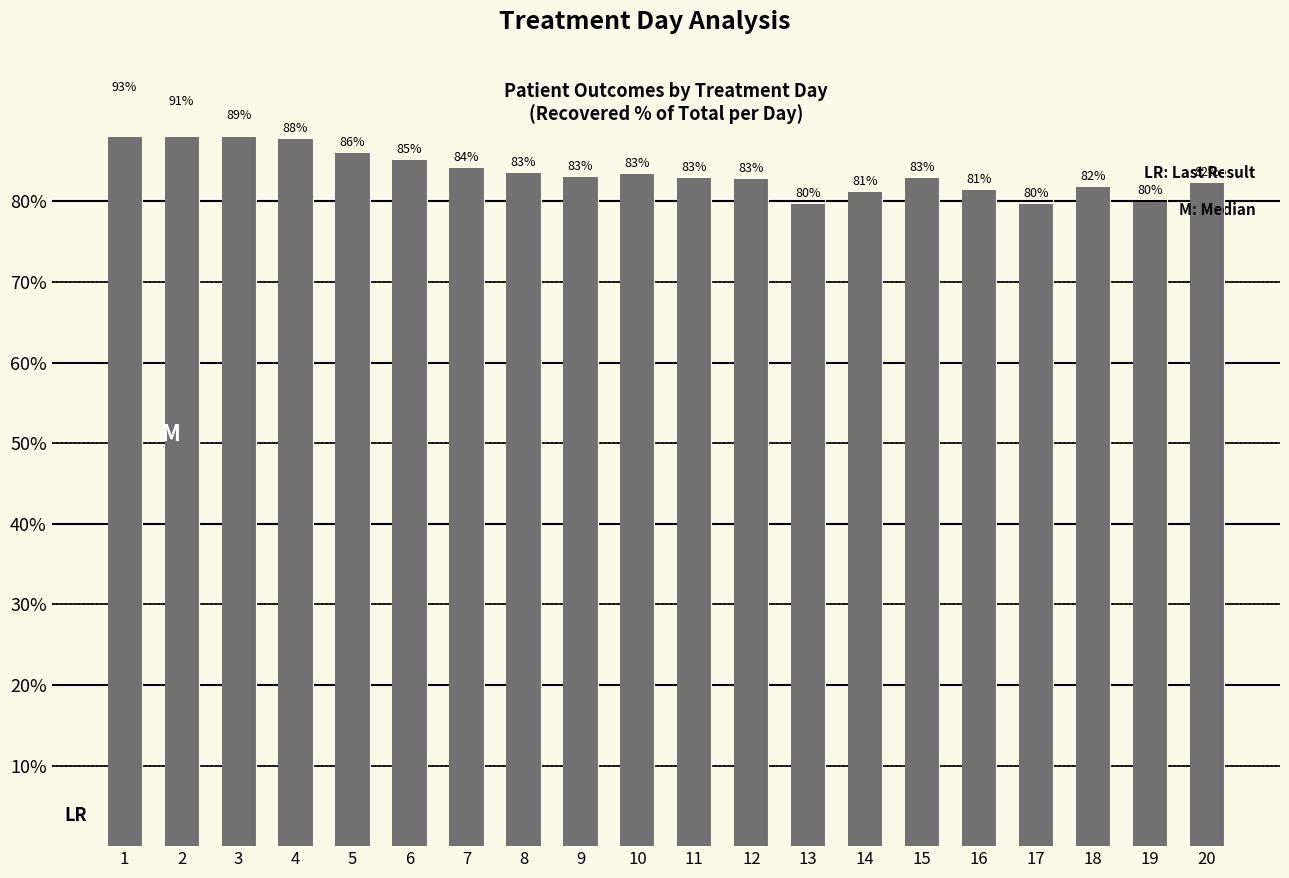

The chart shows a value of 144.4 at 11. True or false?

False